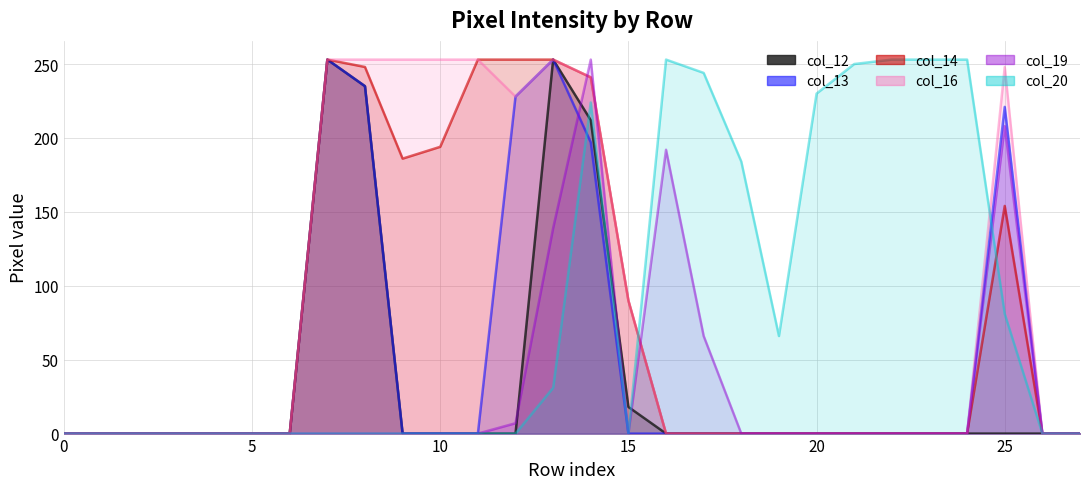

Reading left to right, transcribe all the data shown in this chart.

col_12: 0=0	1=0	2=0	3=0	4=0	5=0	6=0	7=253	8=235	9=0	10=0	11=0	12=0	13=253	14=212	15=18	16=0	17=0	18=0	19=0	20=0	21=0	22=0	23=0	24=0	25=0	26=0	27=0
col_13: 0=0	1=0	2=0	3=0	4=0	5=0	6=0	7=253	8=235	9=0	10=0	11=0	12=228	13=253	14=197	15=0	16=0	17=0	18=0	19=0	20=0	21=0	22=0	23=0	24=0	25=221	26=0	27=0
col_14: 0=0	1=0	2=0	3=0	4=0	5=0	6=0	7=253	8=248	9=186	10=194	11=253	12=253	13=253	14=241	15=90	16=0	17=0	18=0	19=0	20=0	21=0	22=0	23=0	24=0	25=154	26=0	27=0
col_16: 0=0	1=0	2=0	3=0	4=0	5=0	6=0	7=253	8=253	9=253	10=253	11=253	12=228	13=253	14=241	15=90	16=0	17=0	18=0	19=0	20=0	21=0	22=0	23=0	24=0	25=248	26=0	27=0
col_19: 0=0	1=0	2=0	3=0	4=0	5=0	6=0	7=0	8=0	9=0	10=0	11=0	12=7	13=139	14=253	15=0	16=192	17=66	18=0	19=0	20=0	21=0	22=0	23=0	24=0	25=208	26=0	27=0
col_20: 0=0	1=0	2=0	3=0	4=0	5=0	6=0	7=0	8=0	9=0	10=0	11=0	12=0	13=31	14=224	15=0	16=253	17=244	18=184	19=66	20=230	21=250	22=253	23=253	24=253	25=81	26=0	27=0